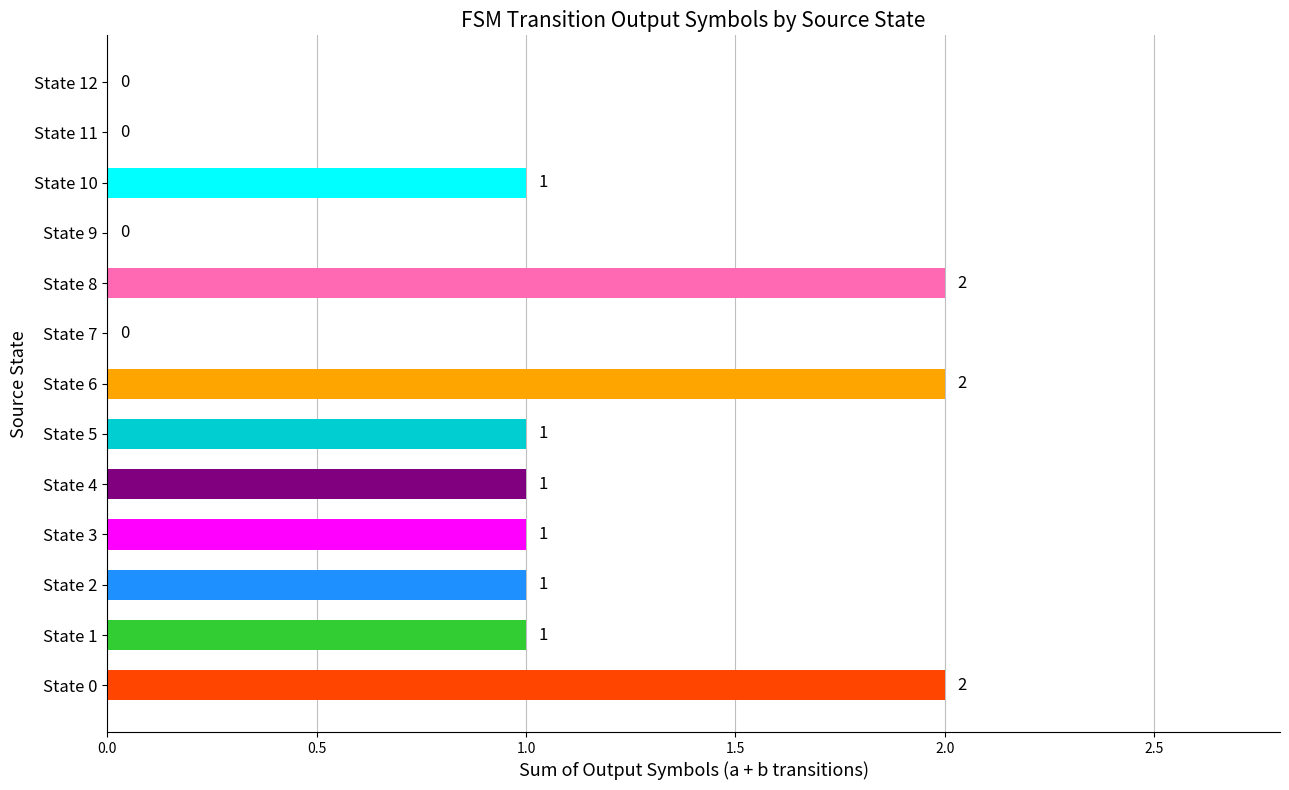

The value at State 9 is 1. True or false?

False